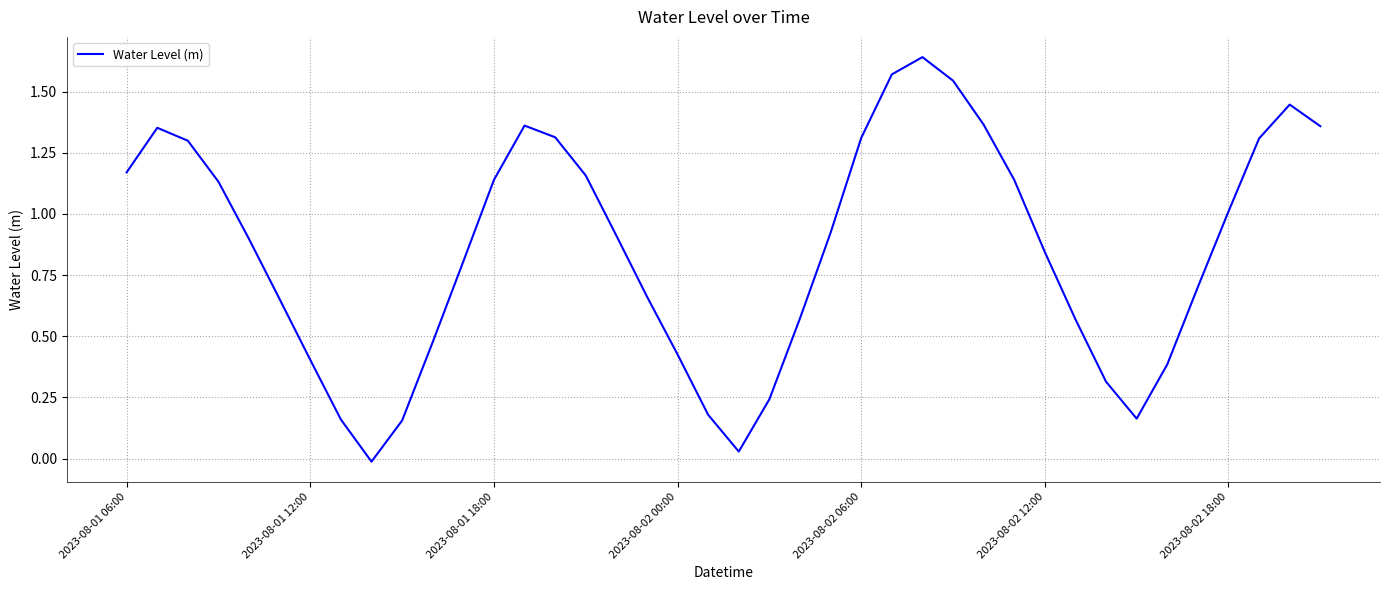

How many lines are shown in the chart?

1